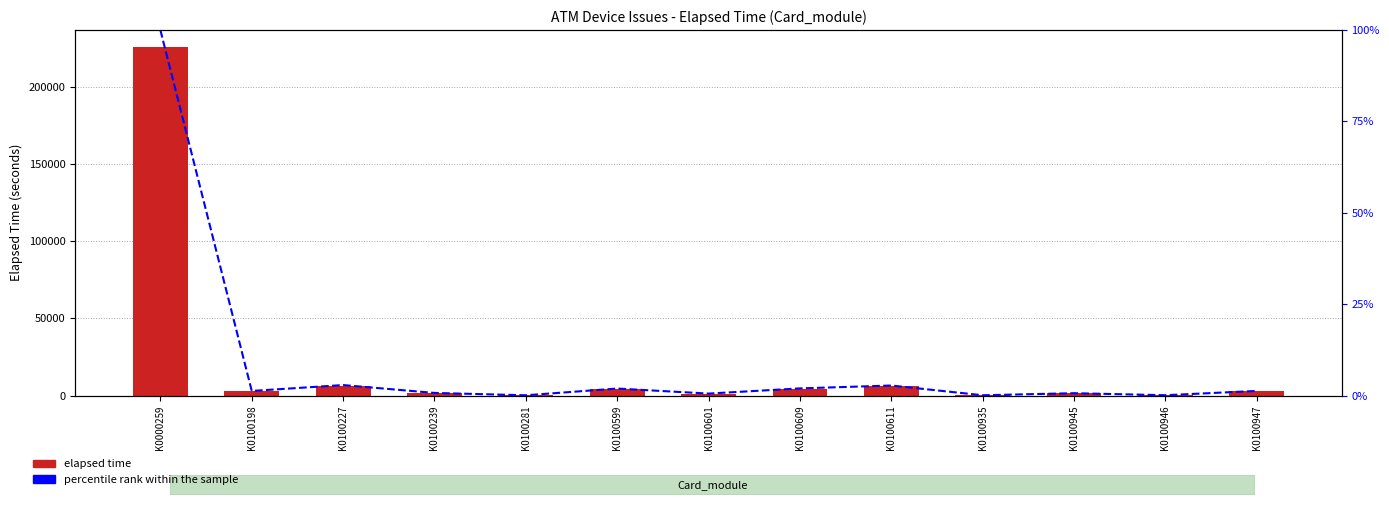

What is the spread (max minus min) of values at K0100946?

193.9